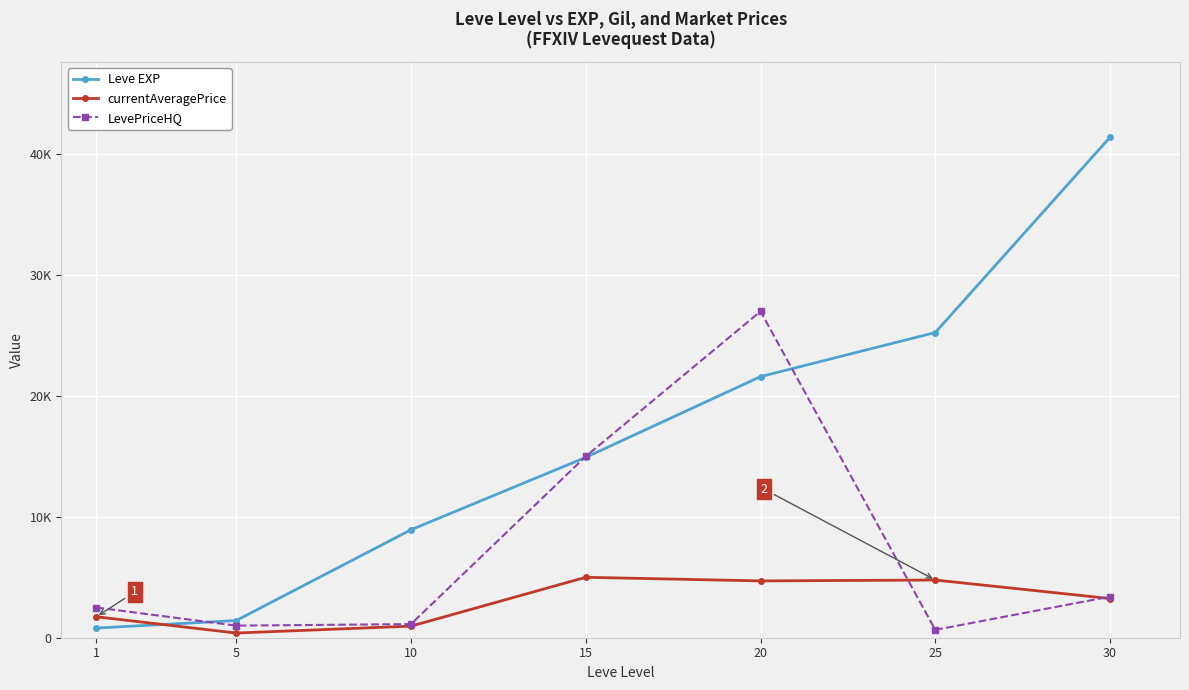

Reading left to right, what are all the values shown in this chart?

Leve EXP: 800.0	1420.0	8930.0	14920.0	21600.0	25250.0	41410.0
currentAveragePrice: 1732.1	387.9	957.6	5000.0	4699.8	4772.8	3239.7
LevePriceHQ: 2499.1	1000.0	1125.5	15000.0	26998.5	649.5	3399.1